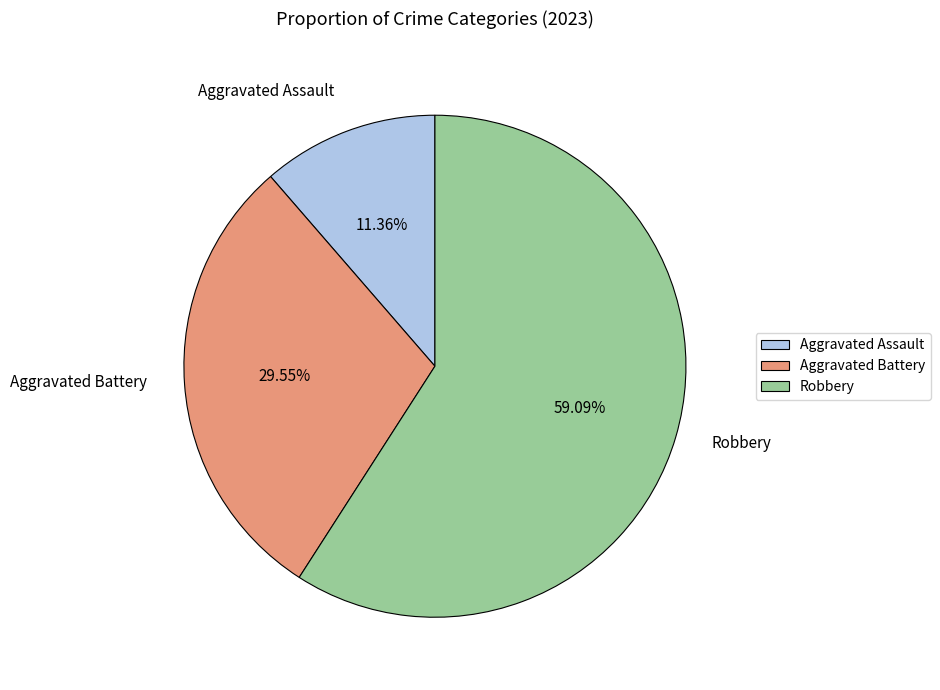

Which category has the smallest portion of the pie?

Aggravated Assault